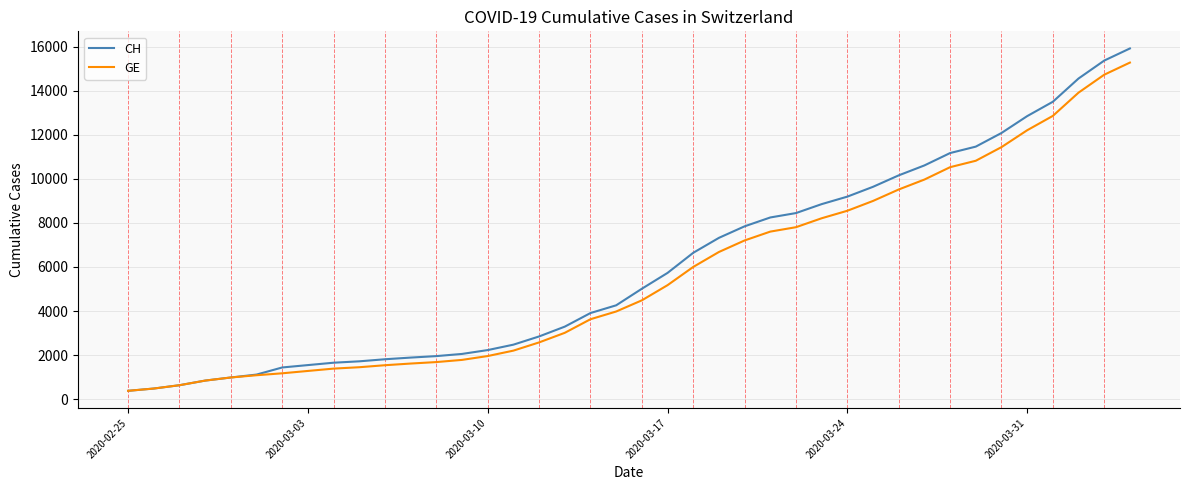

What is the smallest value displayed?

375